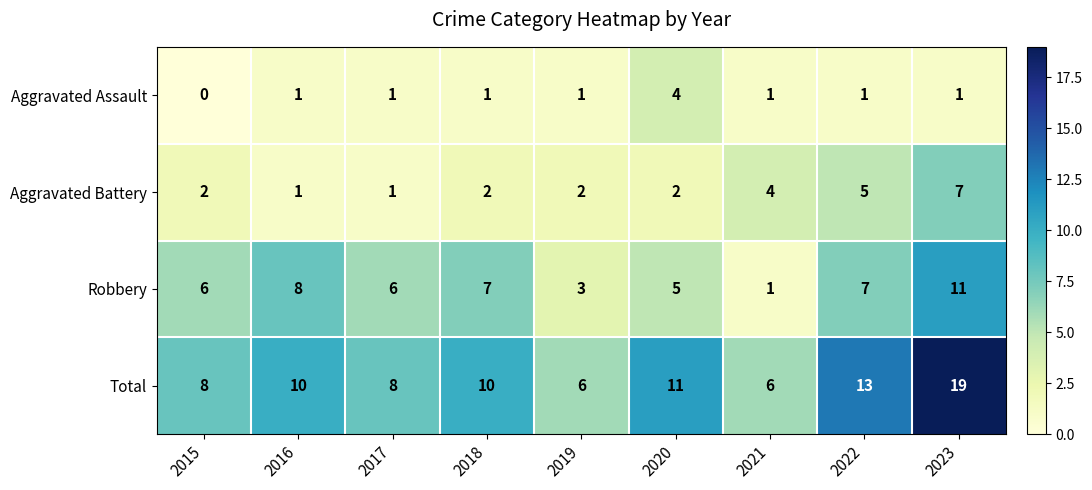

What is the sum of all Aggravated Assault values?

11